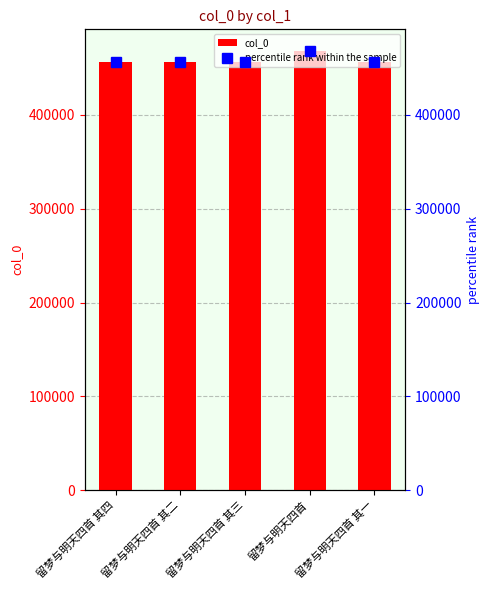

At which category is the sum across all series the highest?

留梦与明天四首